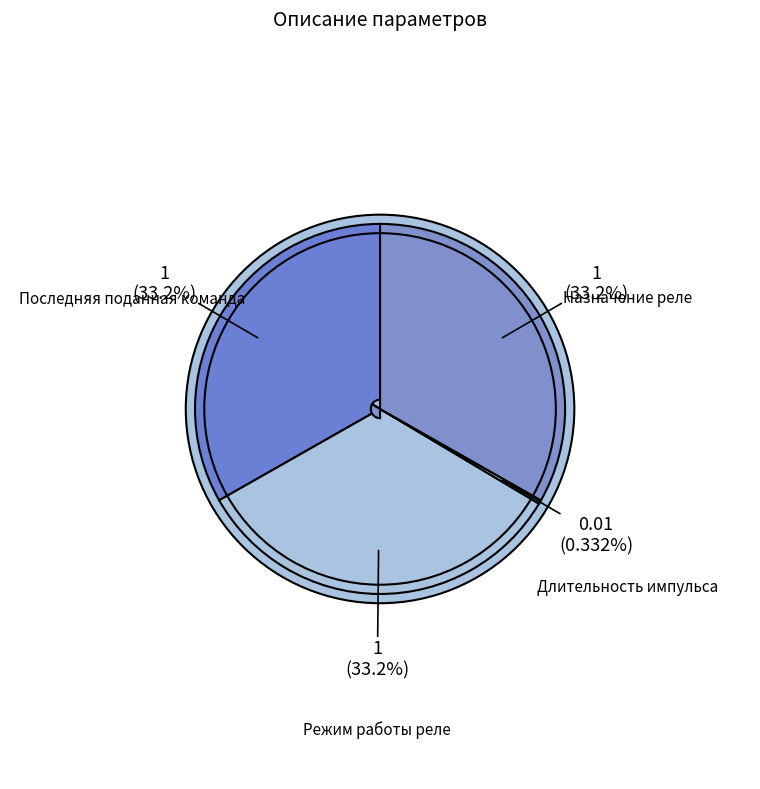

What portion of the pie excludes Последняя поданная команда?

66.8%